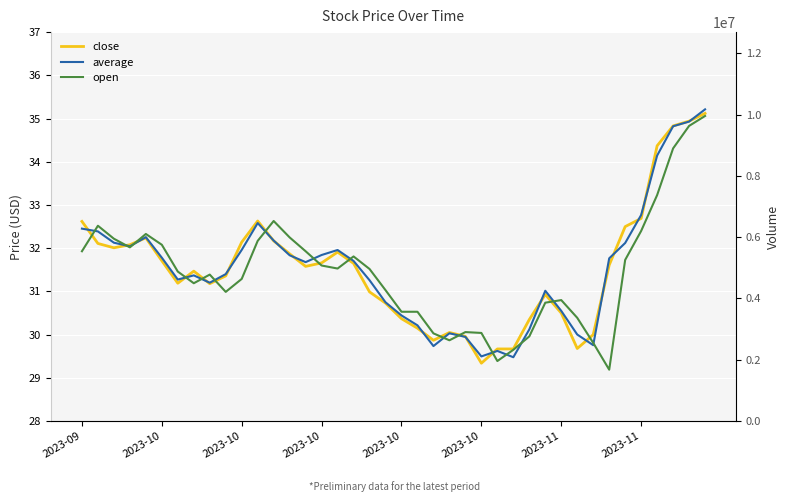

Where is average nearest to the value 32?

2023-10